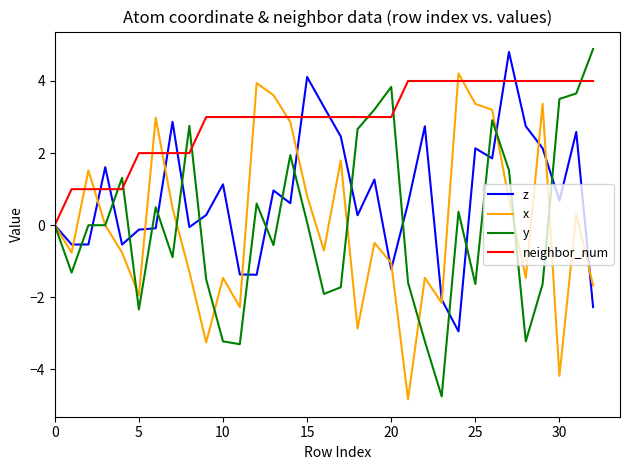

What is the minimum value for z?

-2.9